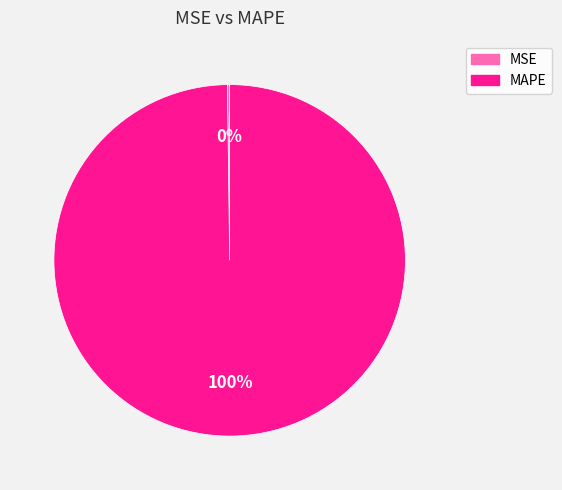

The MAPE slice represents 87% of the pie. True or false?

False